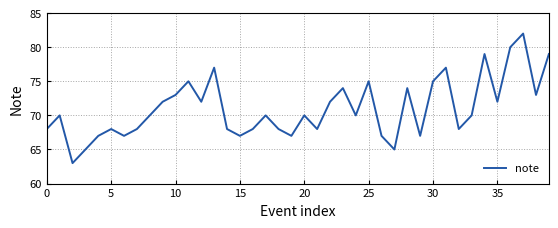

What is the minimum value shown in the chart?

63